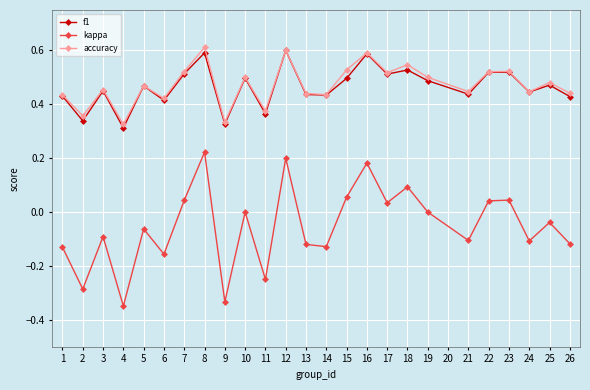

Count the f1 values in the range 0 to 1.

25